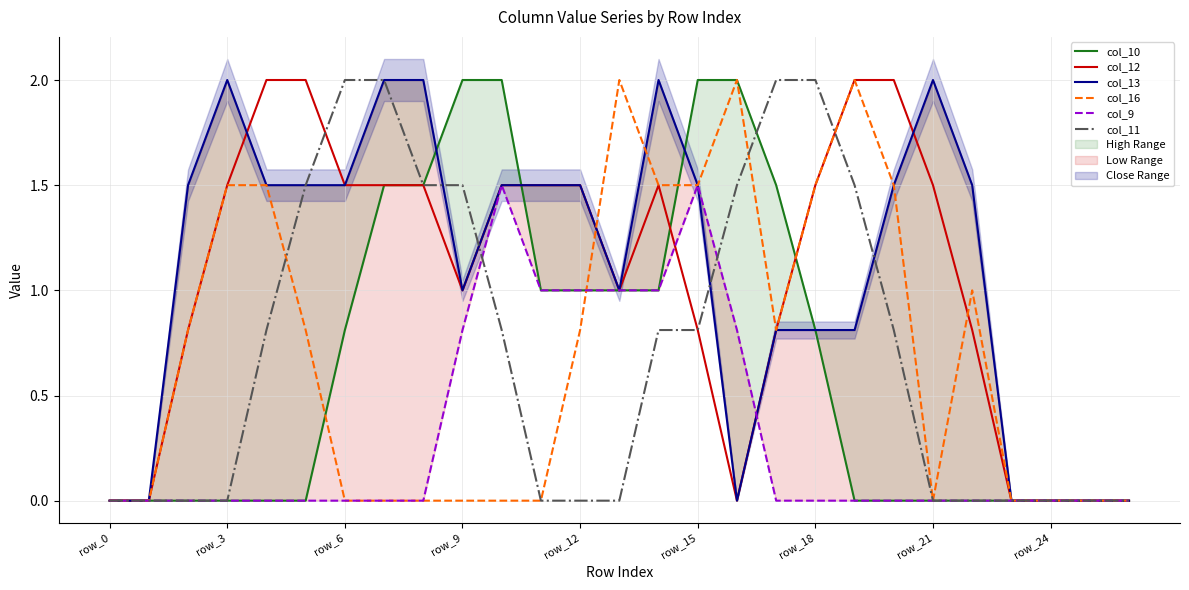

What position from the left is row_12?

5